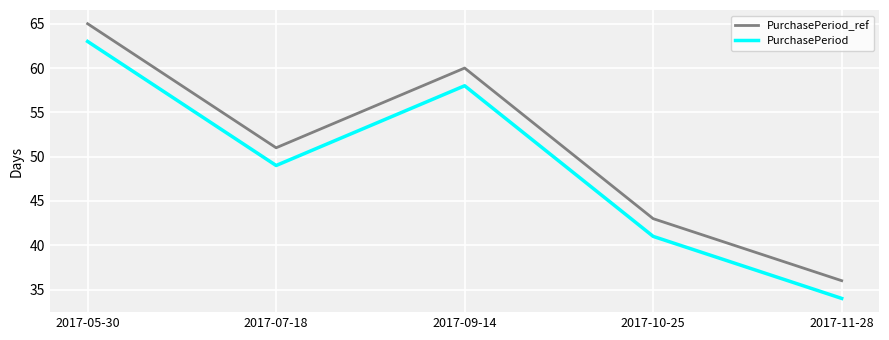

List the series in order of their overall mean, lowest first.

PurchasePeriod, PurchasePeriod_ref